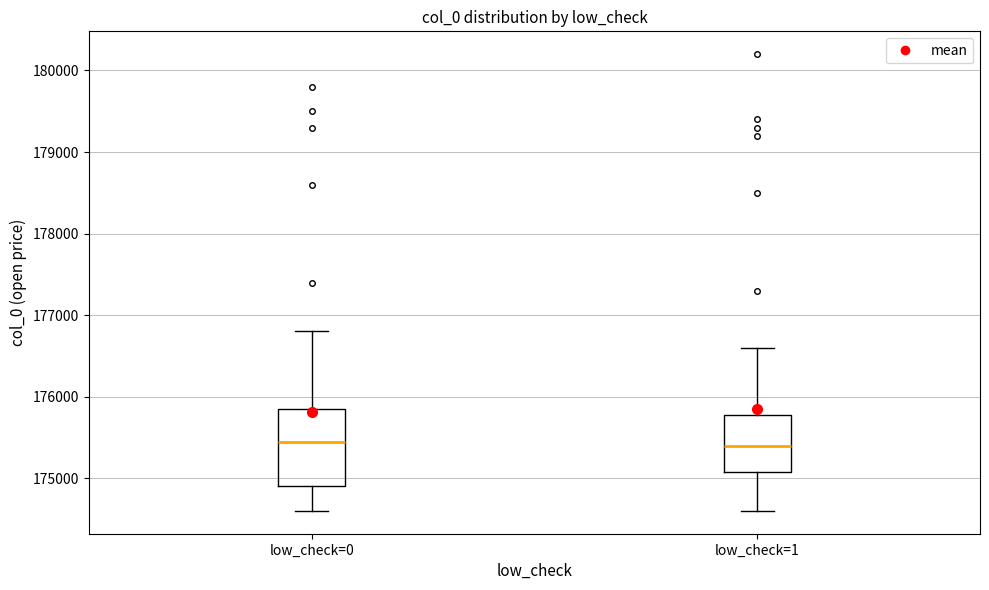

Where does the median line of the box for low_check=1 sit on the y-axis? The values are not printed on the chart, so give them approximately, as read against the axis.

175400